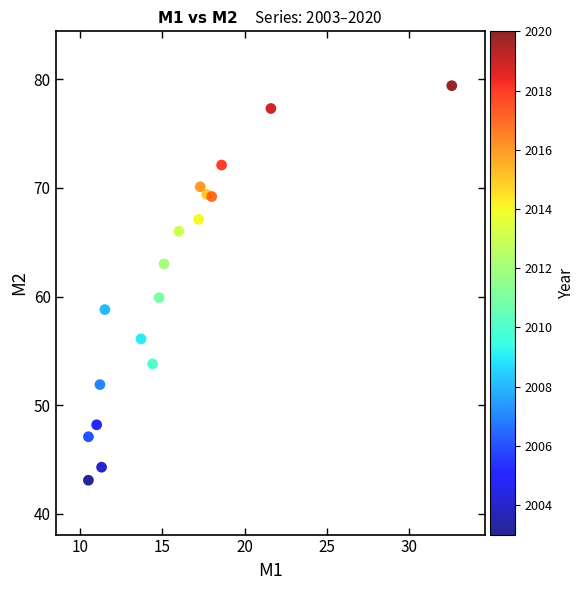

What is the range of X values (max minus min)?

22.1